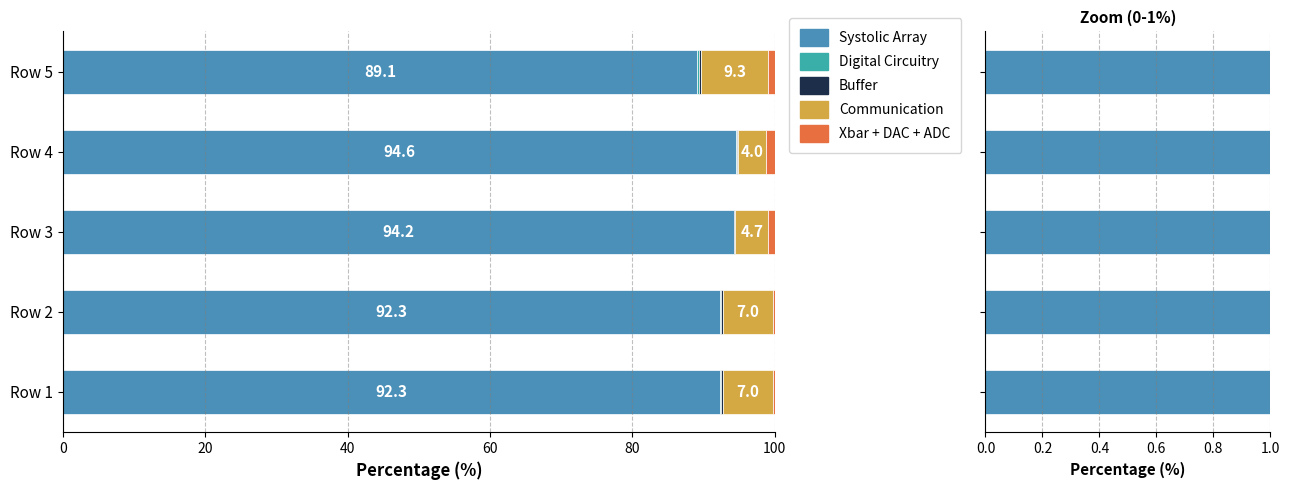

Does the chart contain stacked bars?

No